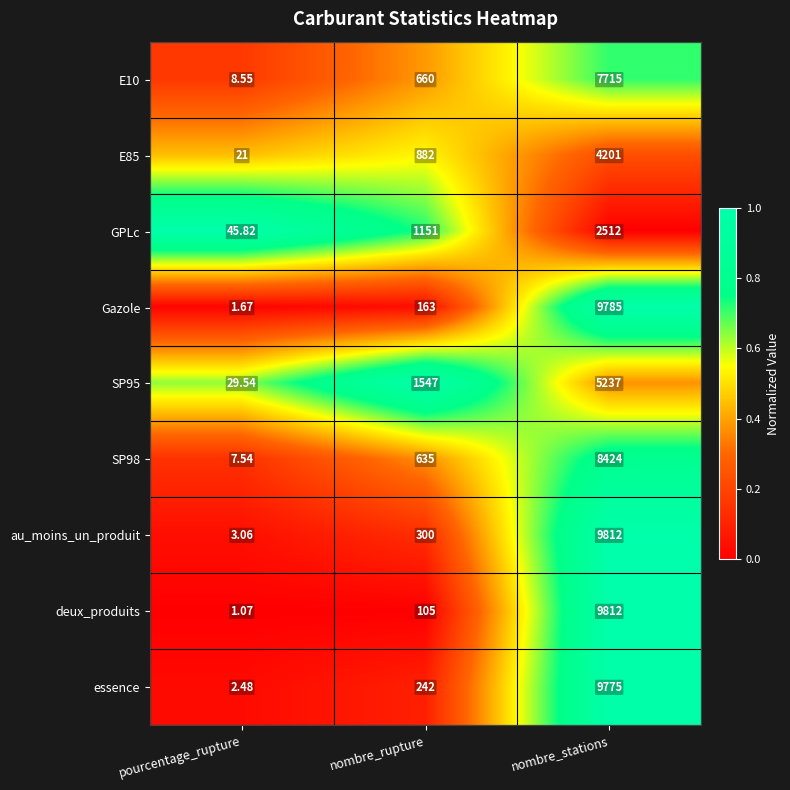

List the labels in order of GPLc value, largest first.

nombre_stations, nombre_rupture, pourcentage_rupture